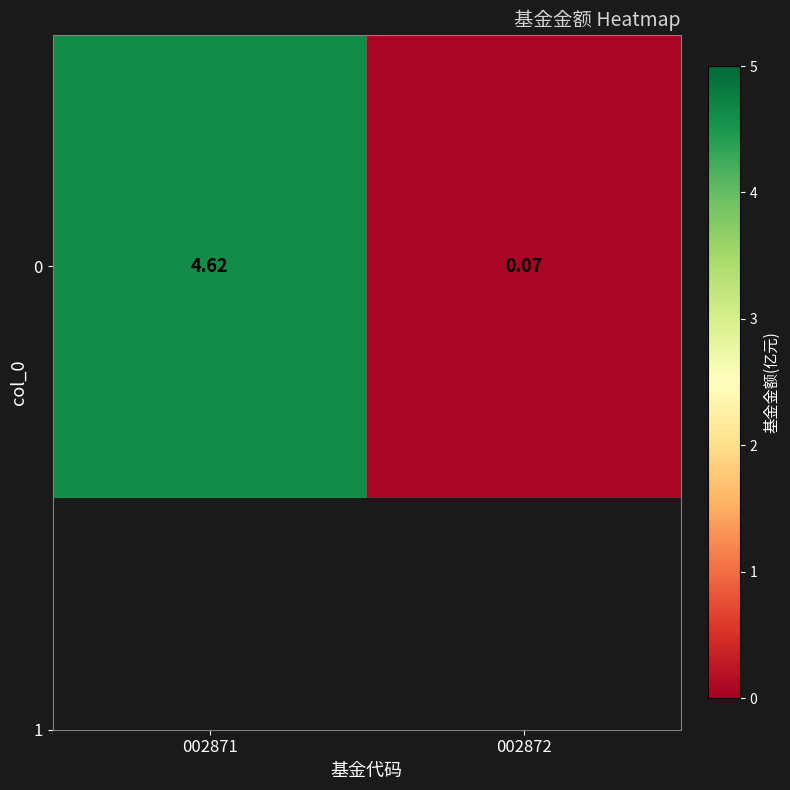

Is it true that the value at 002872 is 0.1?

False